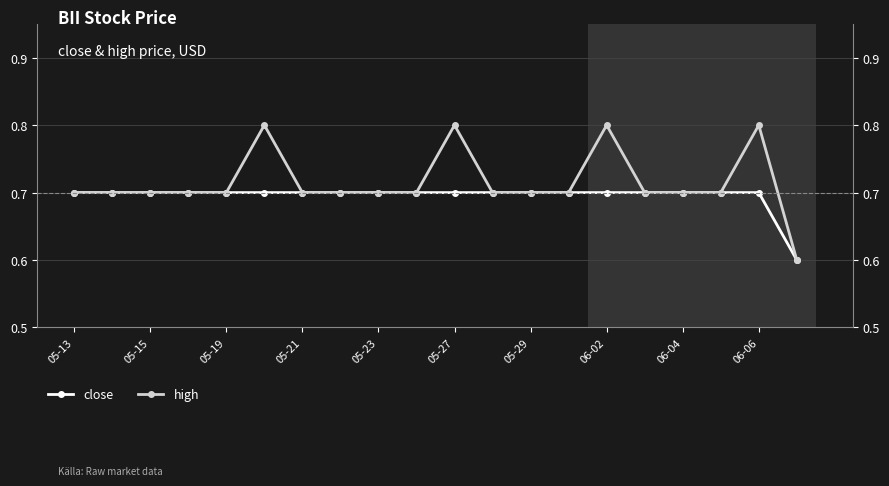

Does the chart have visible grid lines?

Yes